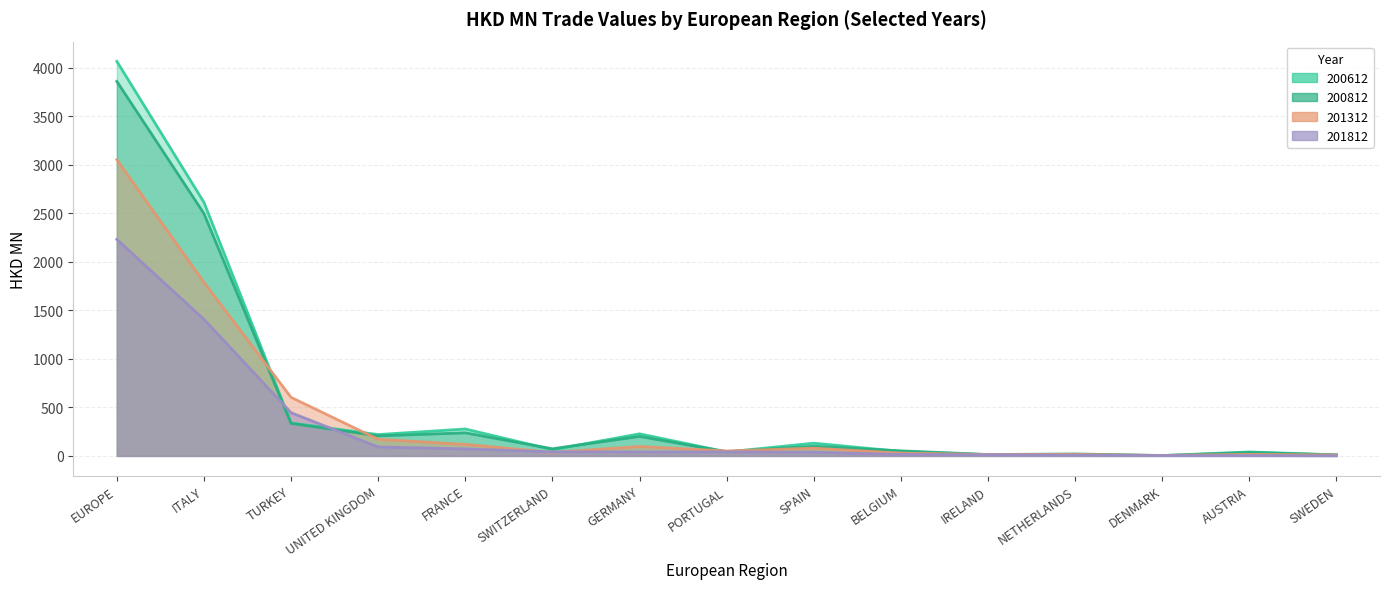

What is the difference between the maximum and minimum values in the 201812 series?

2230.5